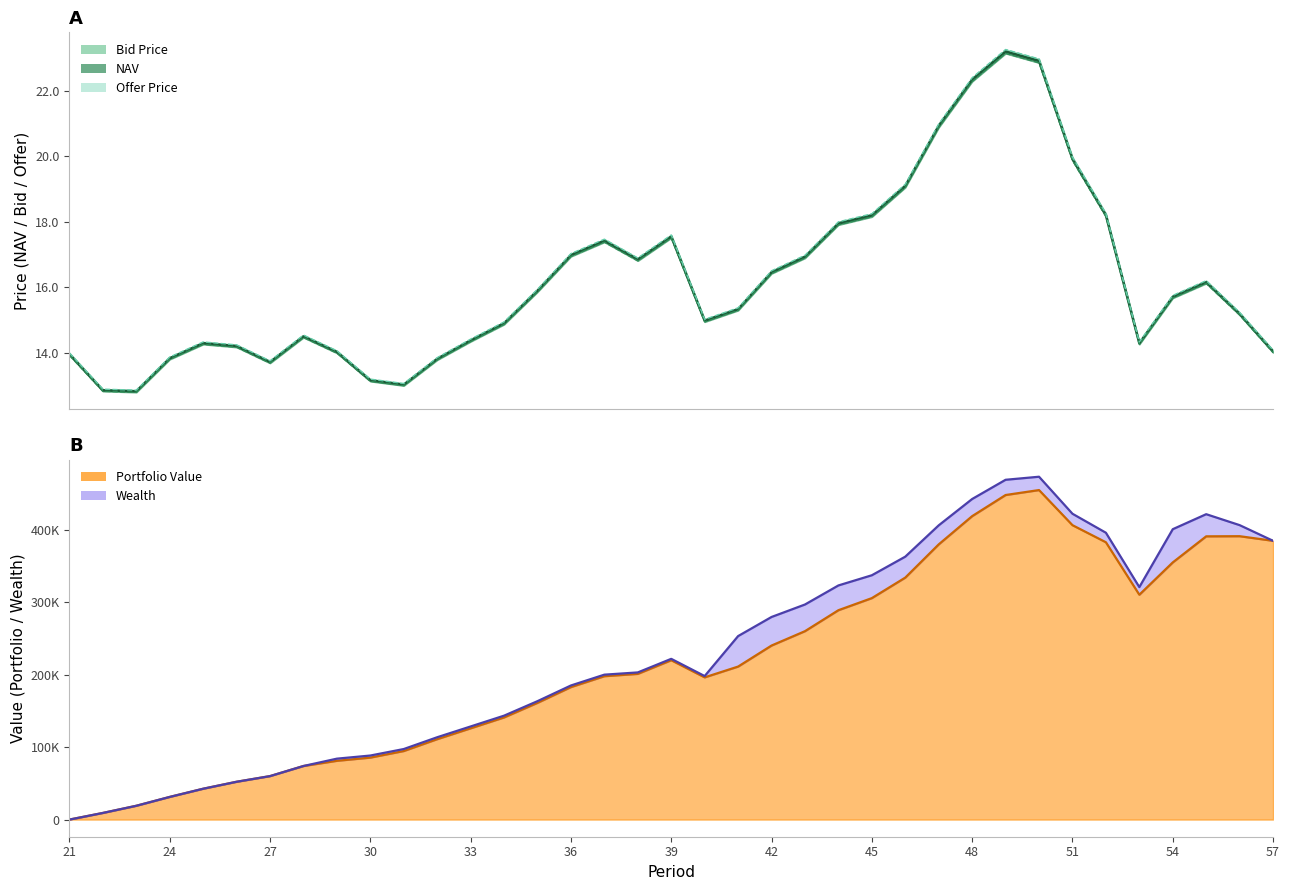

How many data points in NAV are above 15?

20